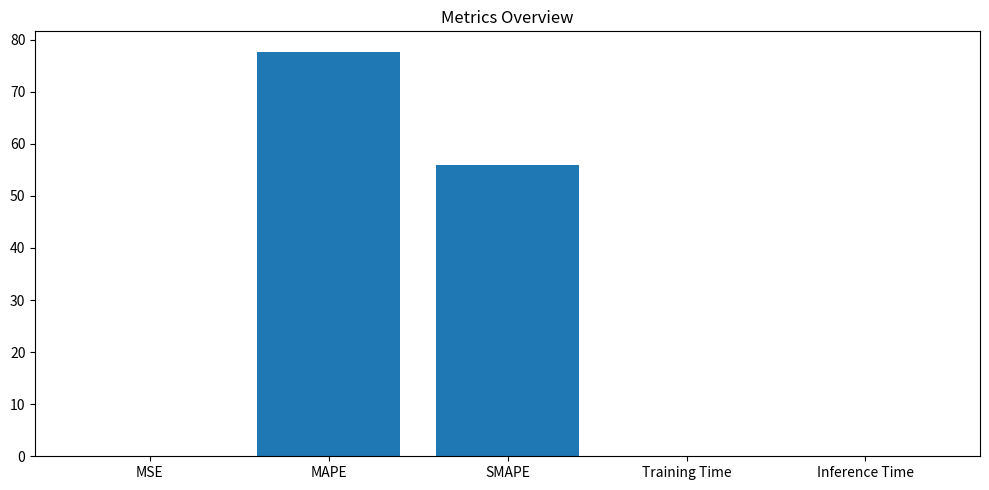

True or false: the data shows 85.2 at SMAPE.

False